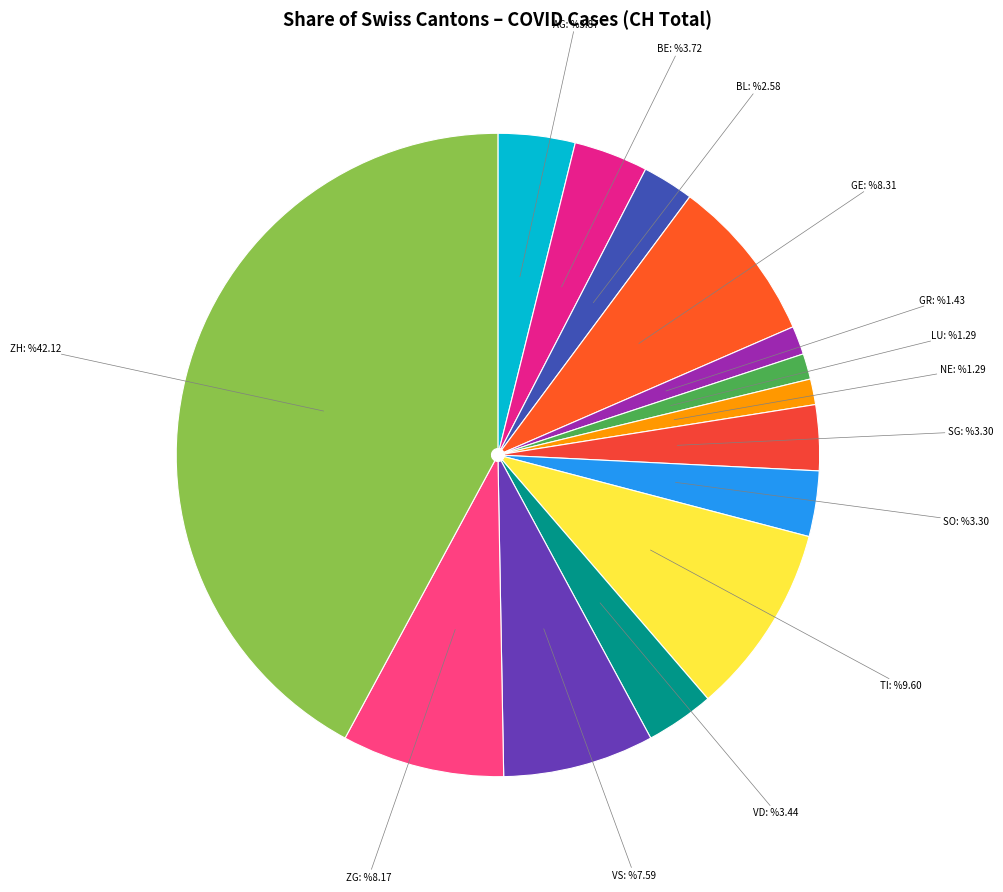

How many segments does this pie chart have?

14